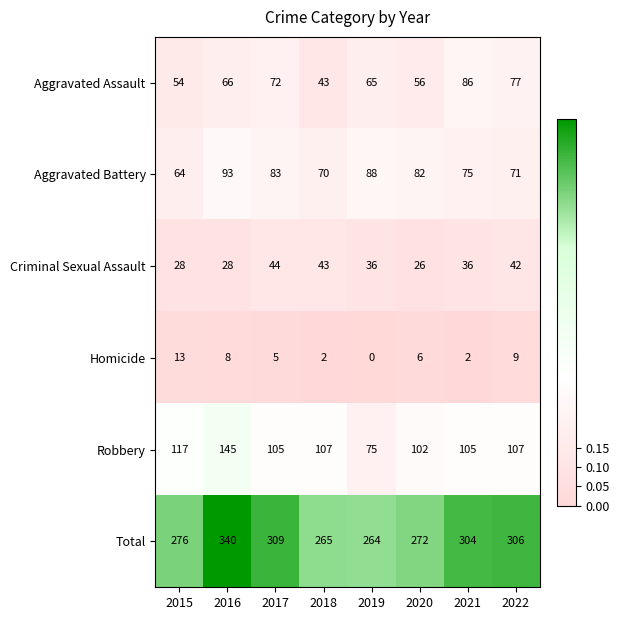

Which series changed the most between 2020 and 2021?

Total